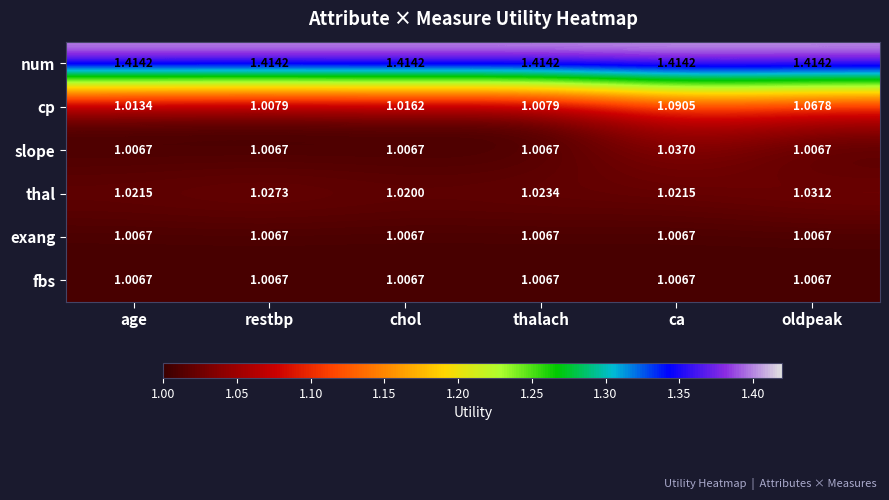

At which category is the sum across all series the highest?

ca